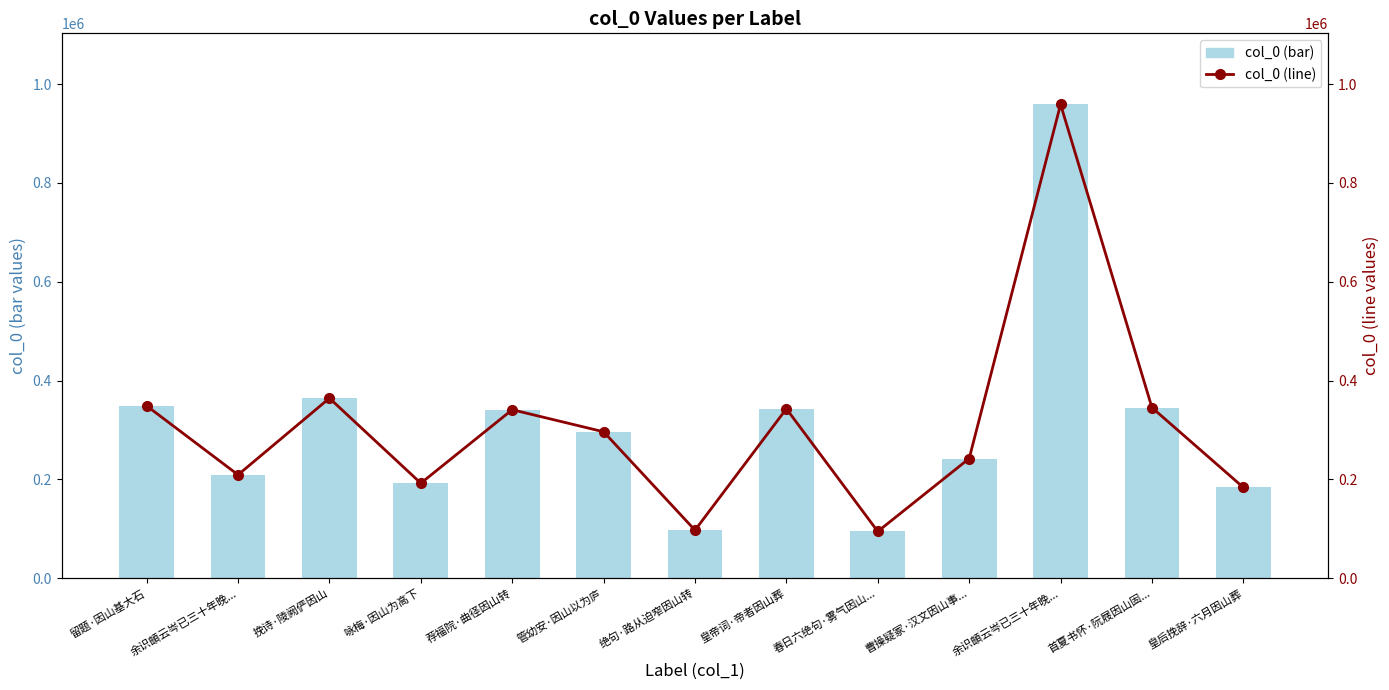

What is the value of the col_0 (bar) bar at the 6th from the left?

296187